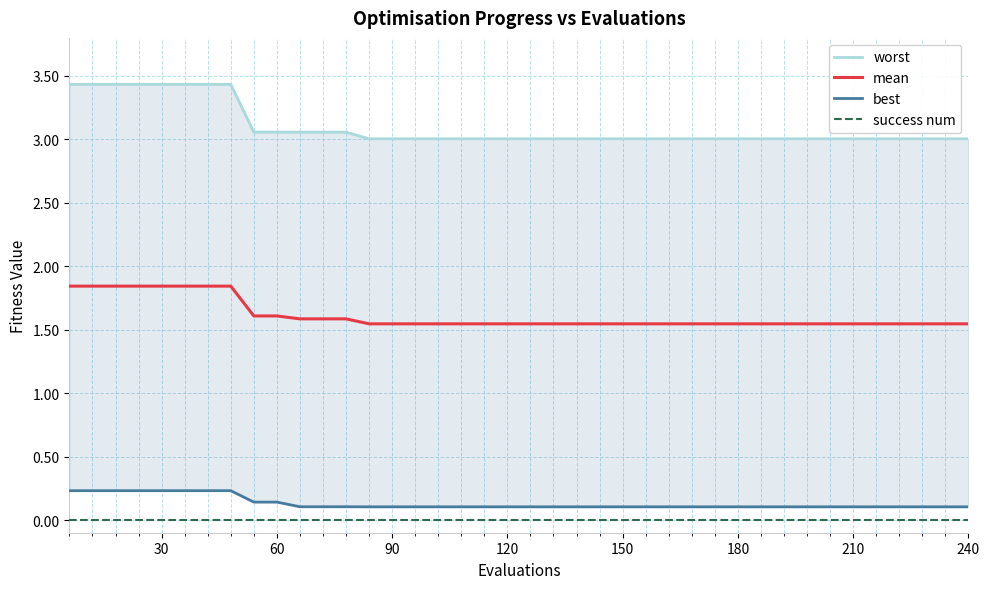

Does the chart have visible grid lines?

Yes